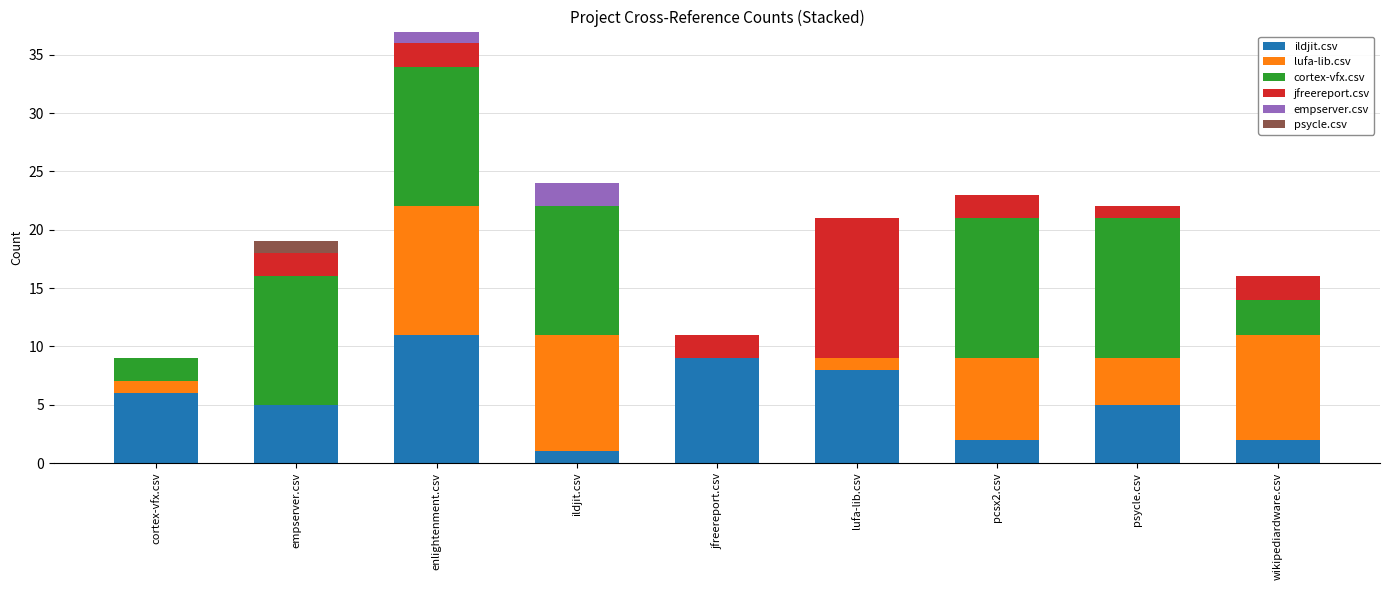

What is the maximum value for ildjit.csv?

11